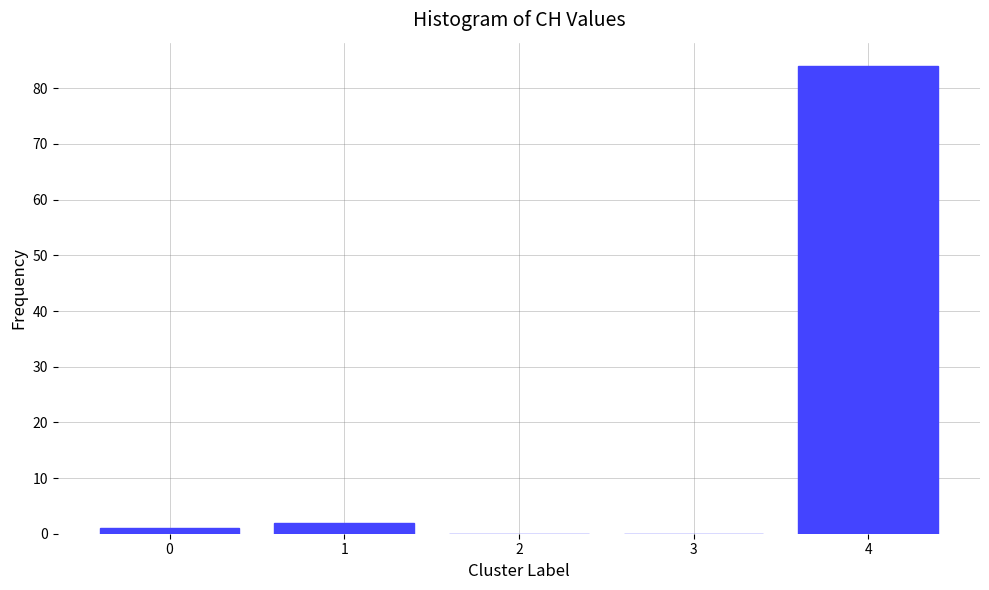

Reading left to right, extract all data points from this chart.

0=1	1=2	2=0	3=0	4=84